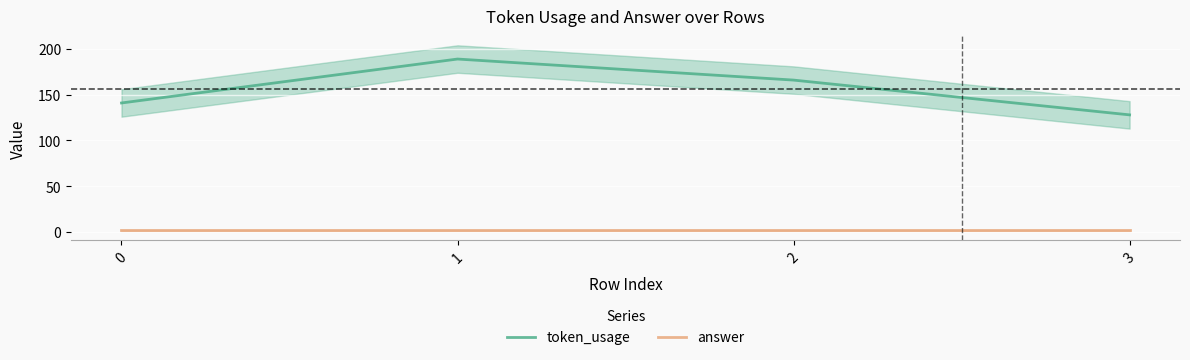

What is the minimum value shown in the chart?

2